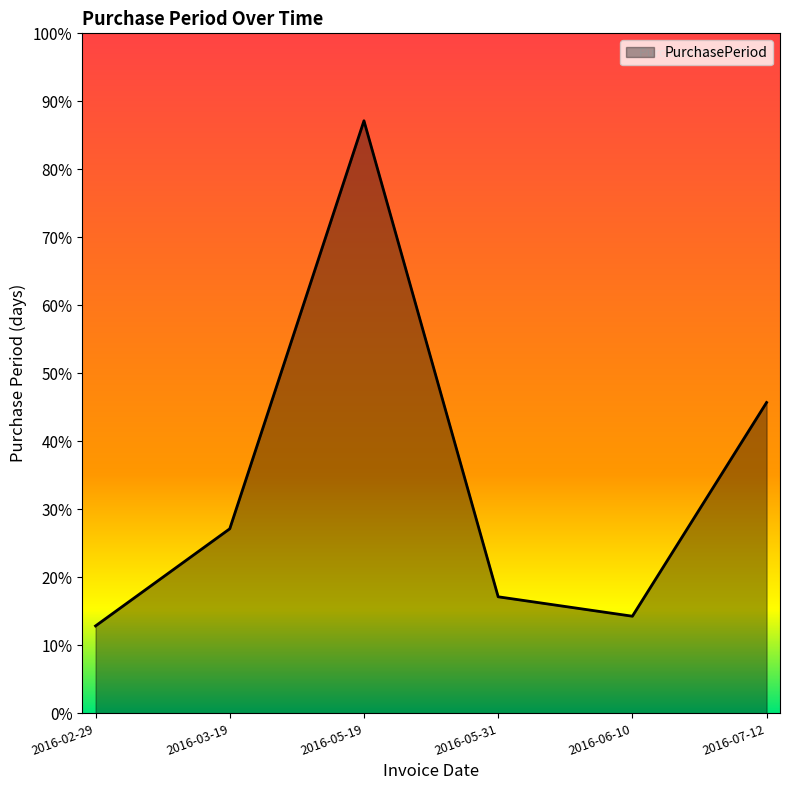

Is this an area chart (filled region under the line)?

Yes